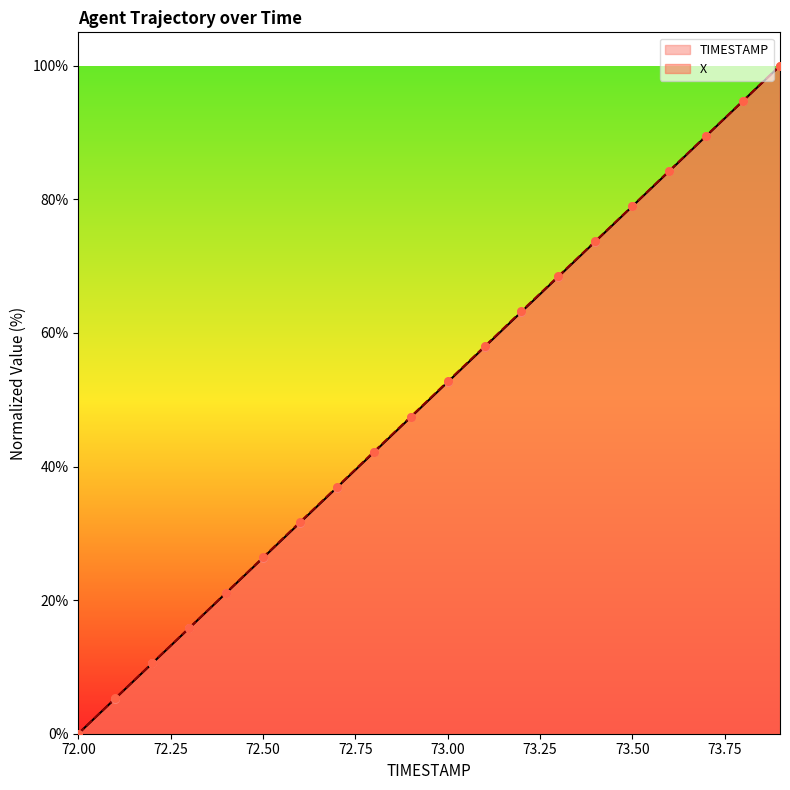

What is the total value across all series at 73.00?

105.4